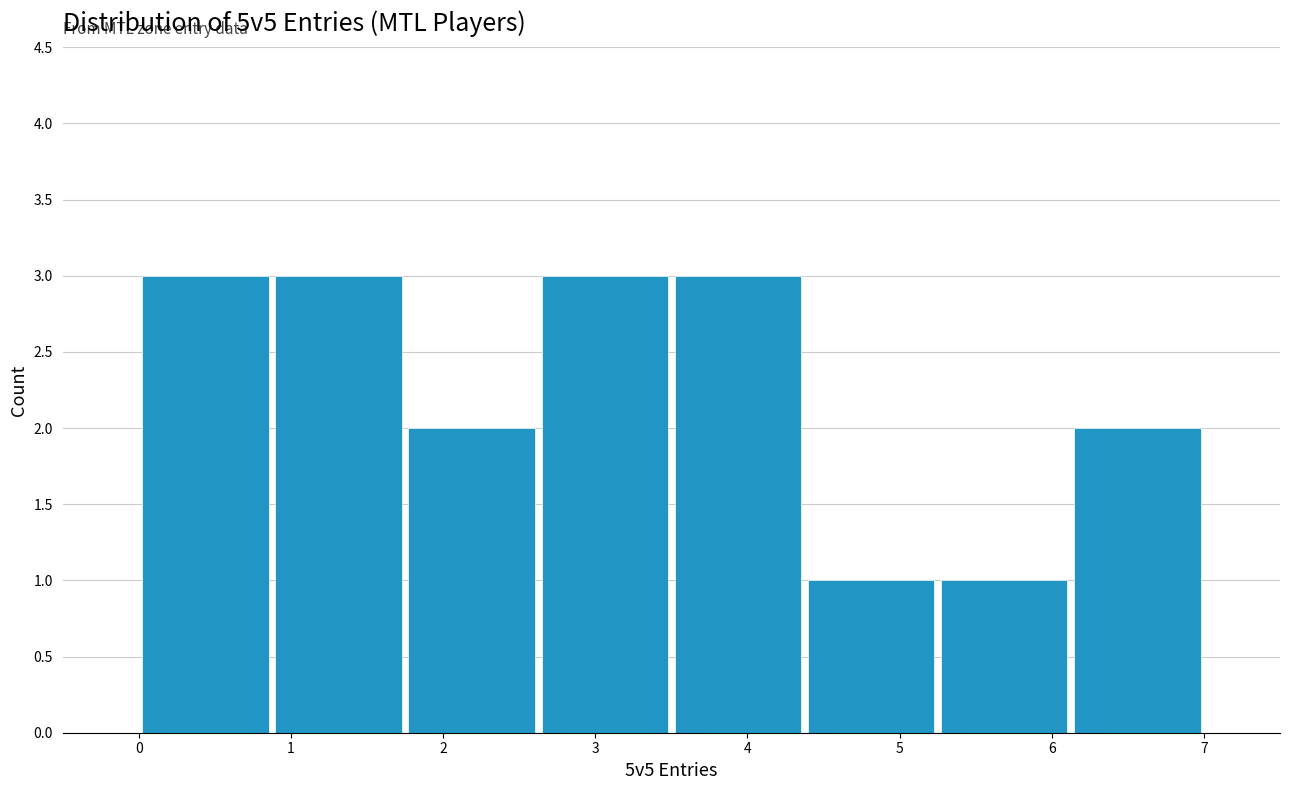

How tall is the bar that spans 3.5 to 4.4 on the x-axis? Neither the bar edges nor the heights are printed on the chart, so give them approximately, as read against the axes.

3